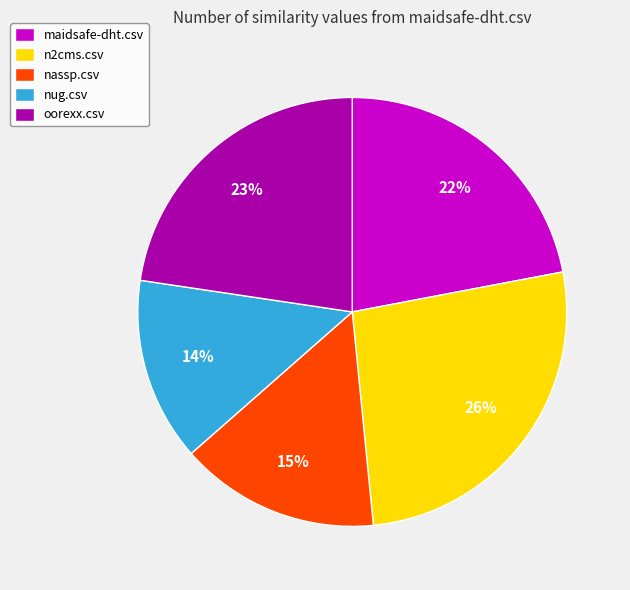

Combined, do maidsafe-dht.csv and nug.csv account for over 50%?

No